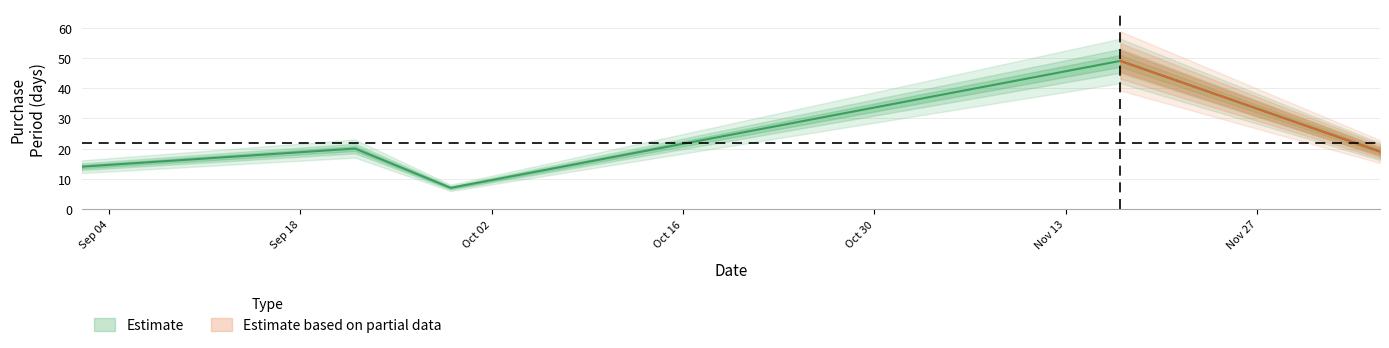

The value at 2016-11-17 is 82. True or false?

False